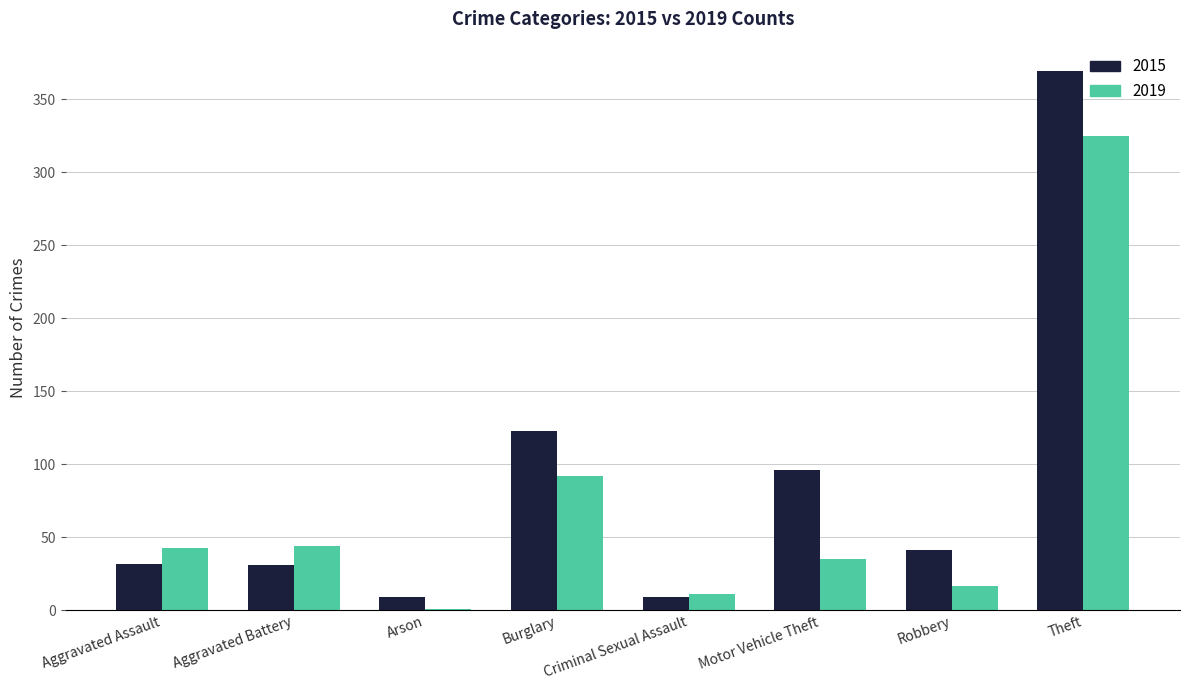

Between Aggravated Assault and Theft, which series saw the biggest shift?

2015